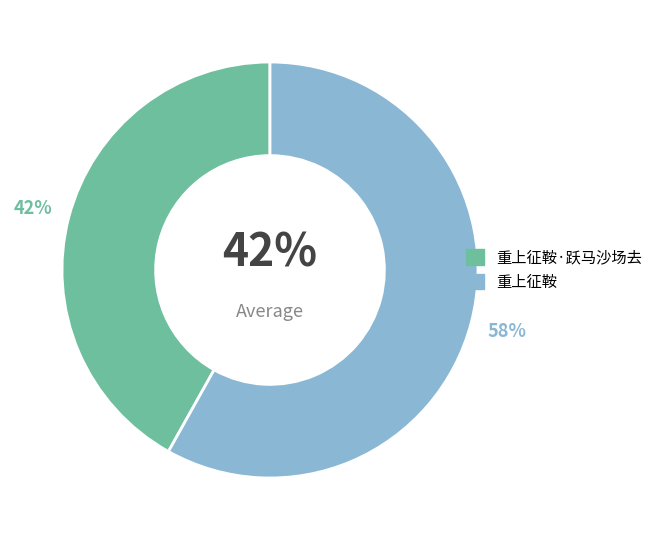

Is it true that 重上征鞍·跃马沙场去 is 42% of the pie?

True